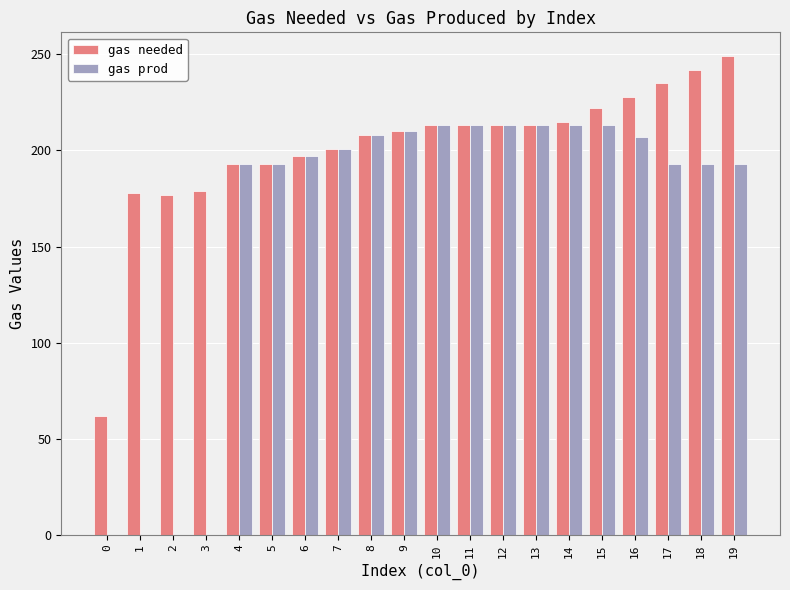

Count the number of categories in the chart.

20